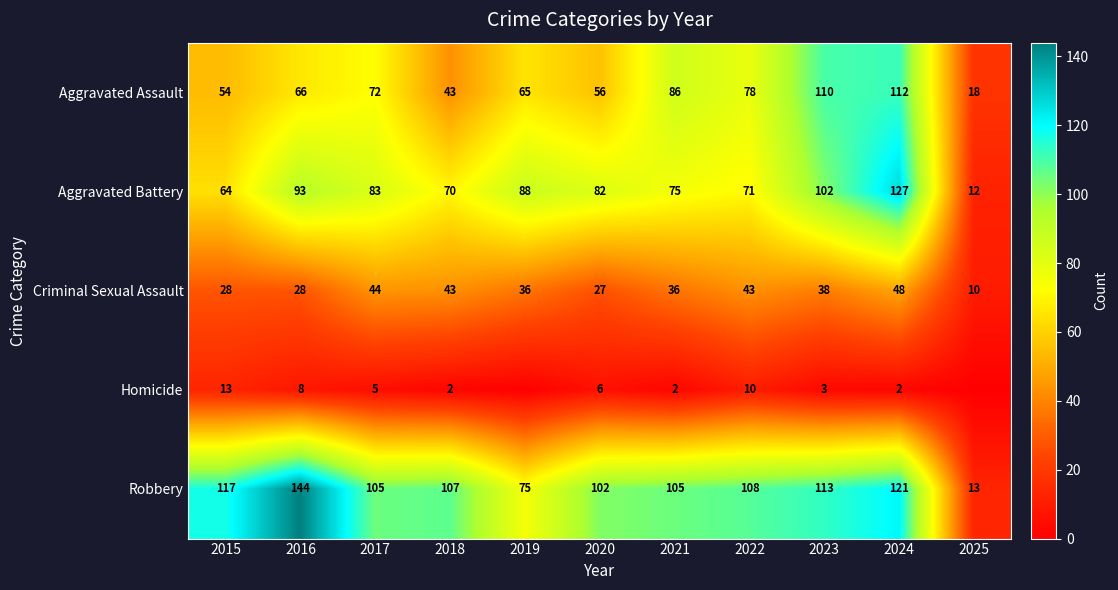

Which series changed the most between 2020 and 2023?

Aggravated Assault